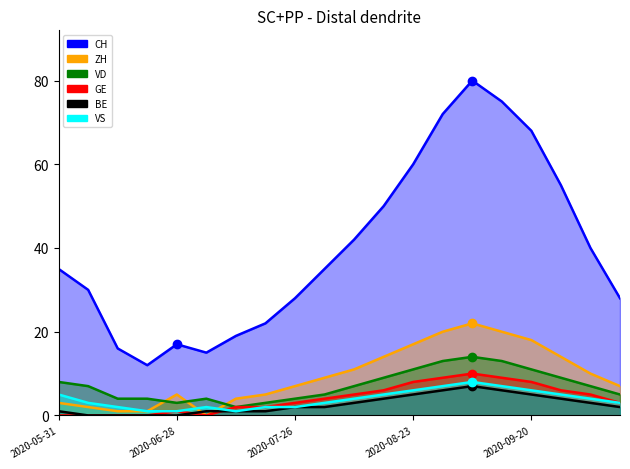

Where does the VD series first go above 7?

2020-05-31